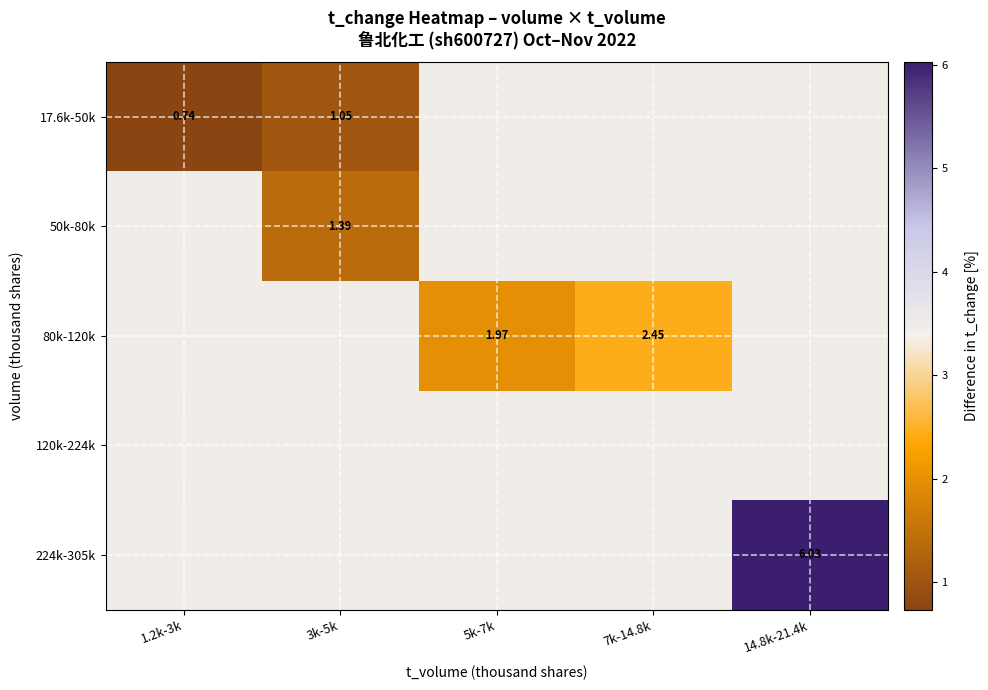

At which label does 80k-120k first exceed 1?

5k-7k